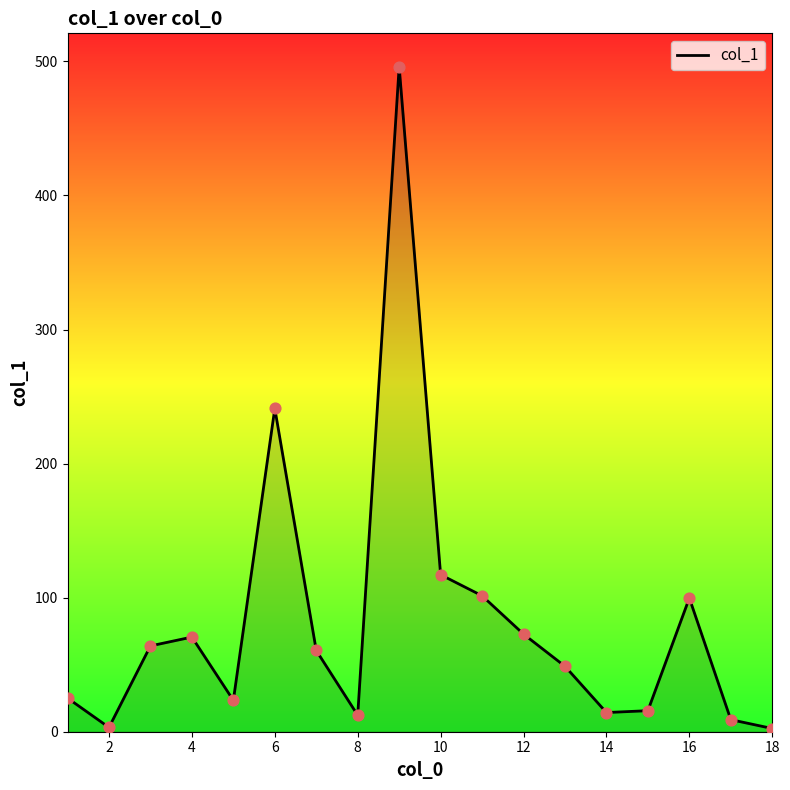

What is the difference between the maximum and minimum values?

493.7